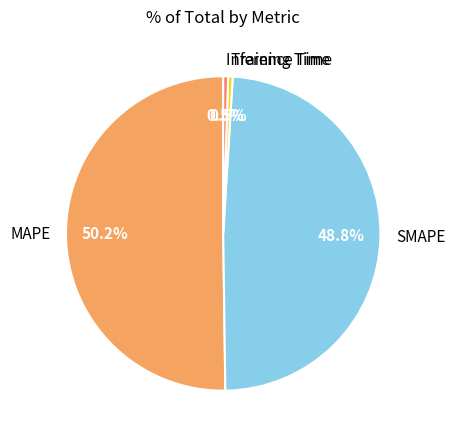

Between Training Time and MAPE, which is larger?

MAPE